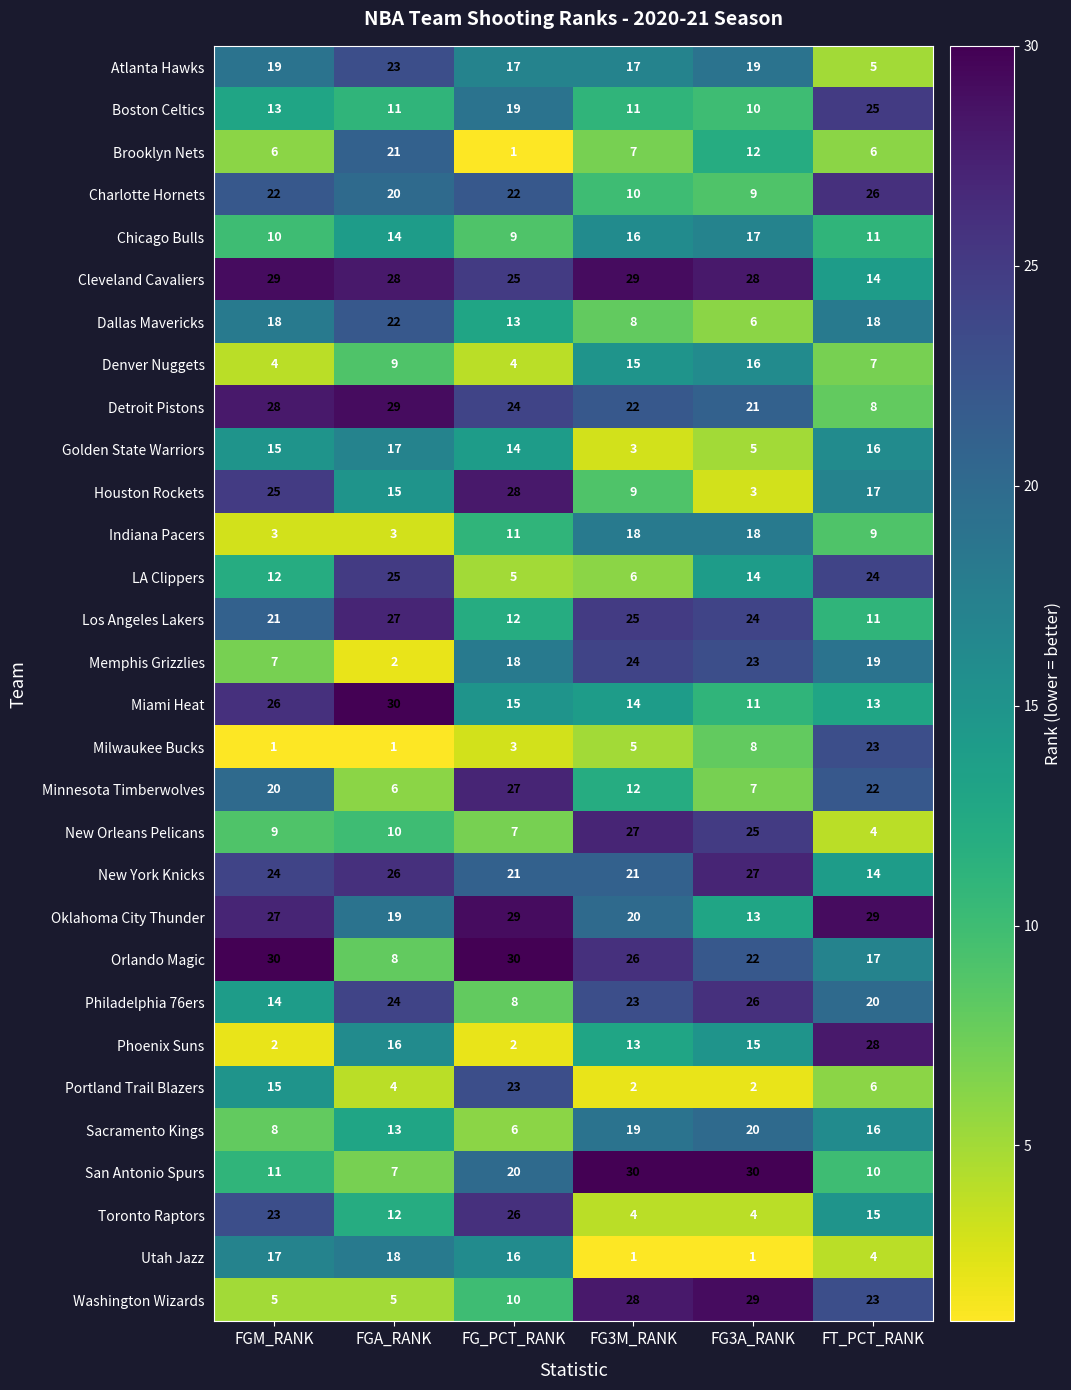

True or false: New Orleans Pelicans has a value of 4 at FGM_RANK.

False